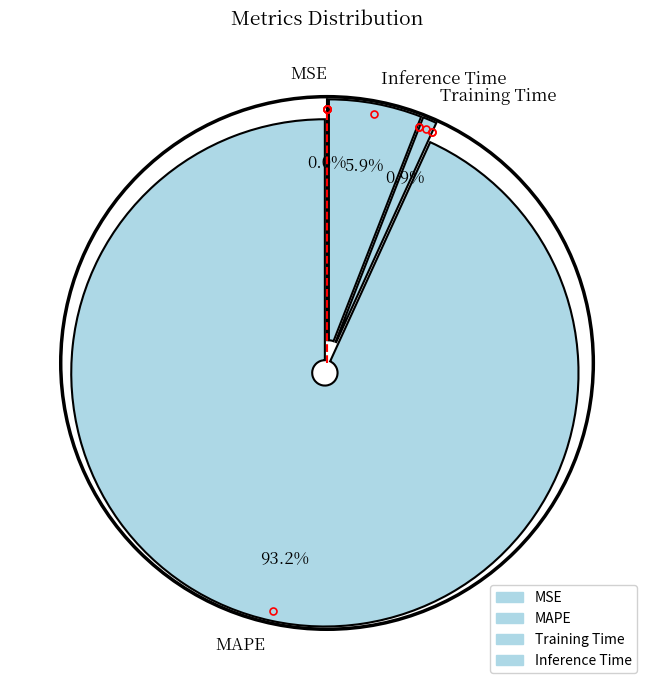

Which slice is the largest?

MAPE